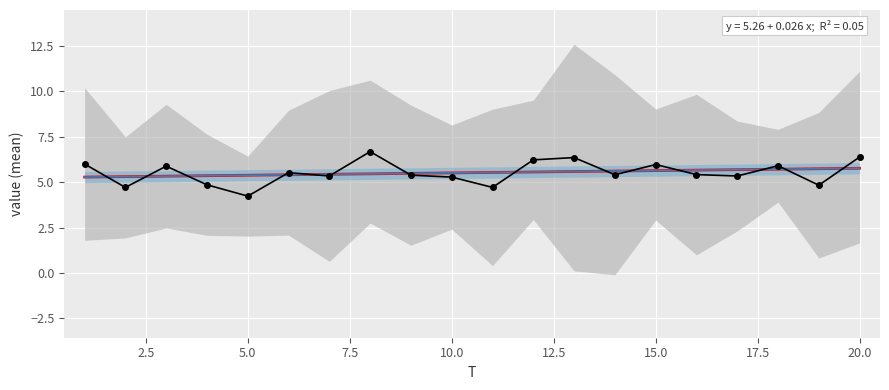

True or false: the data shows 3.3 at 10.0.

False